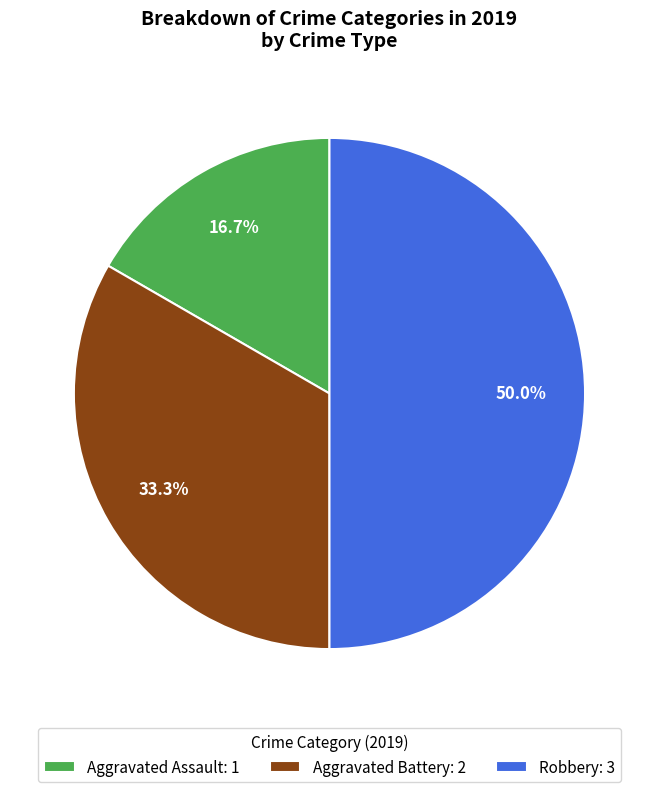

Which slice is the smallest?

Aggravated Assault